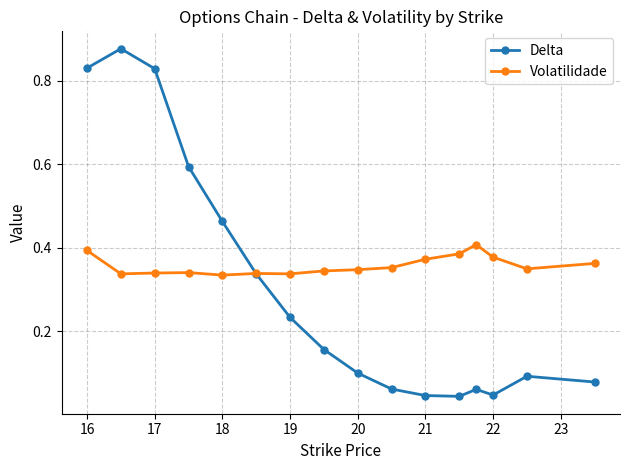

True or false: Volatilidade and Delta intersect in this chart.

True